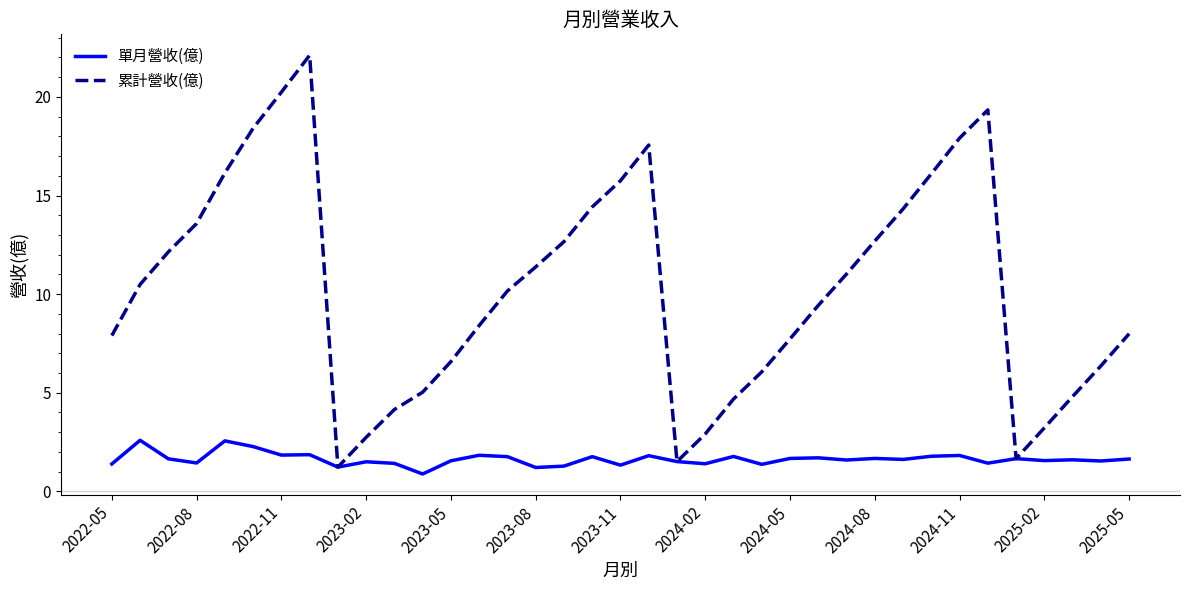

List the series in order of their overall mean, highest first.

累計營收(億), 單月營收(億)